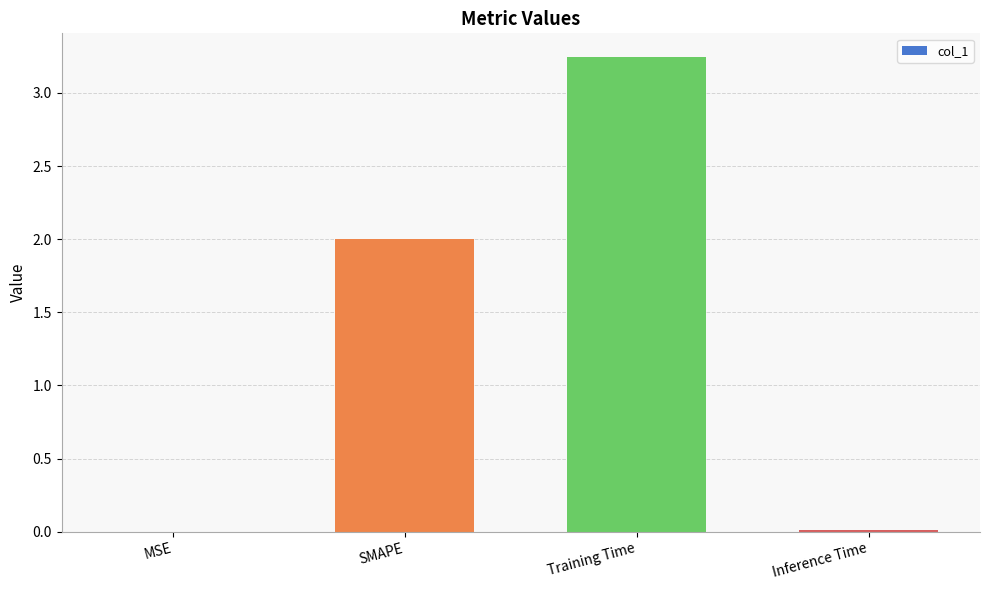

The chart shows a value of 2.7 at SMAPE. True or false?

False